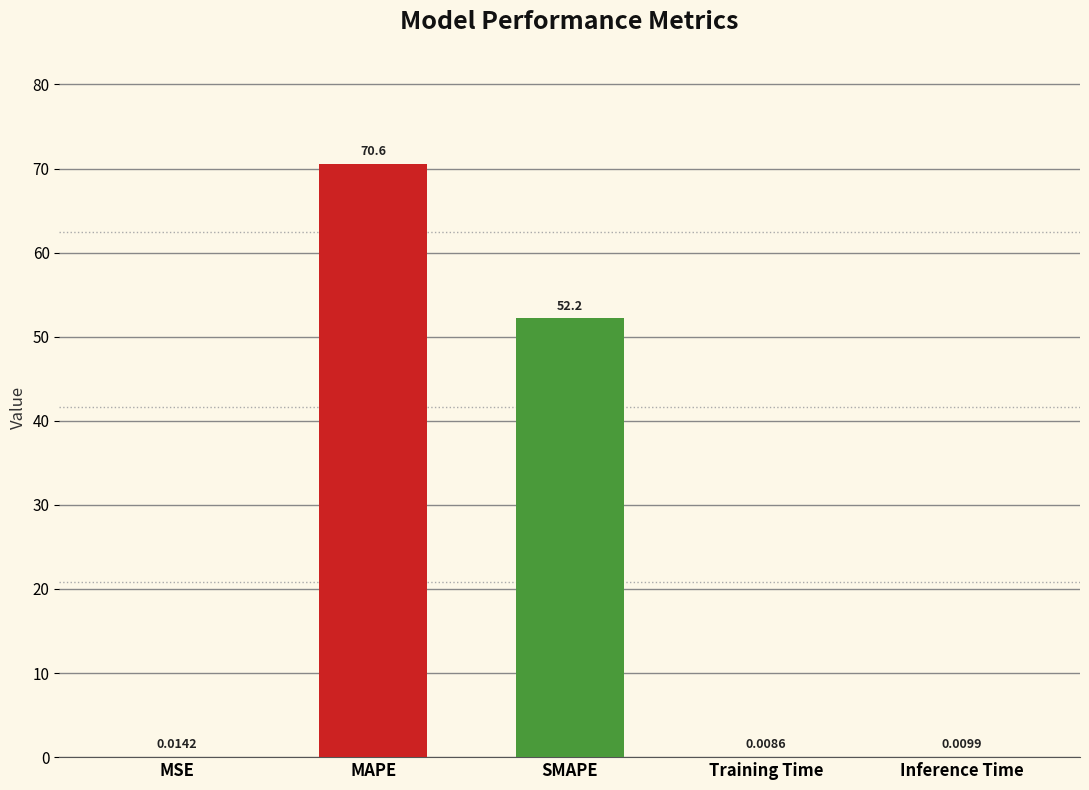

At which label is the value closest to 35?

SMAPE